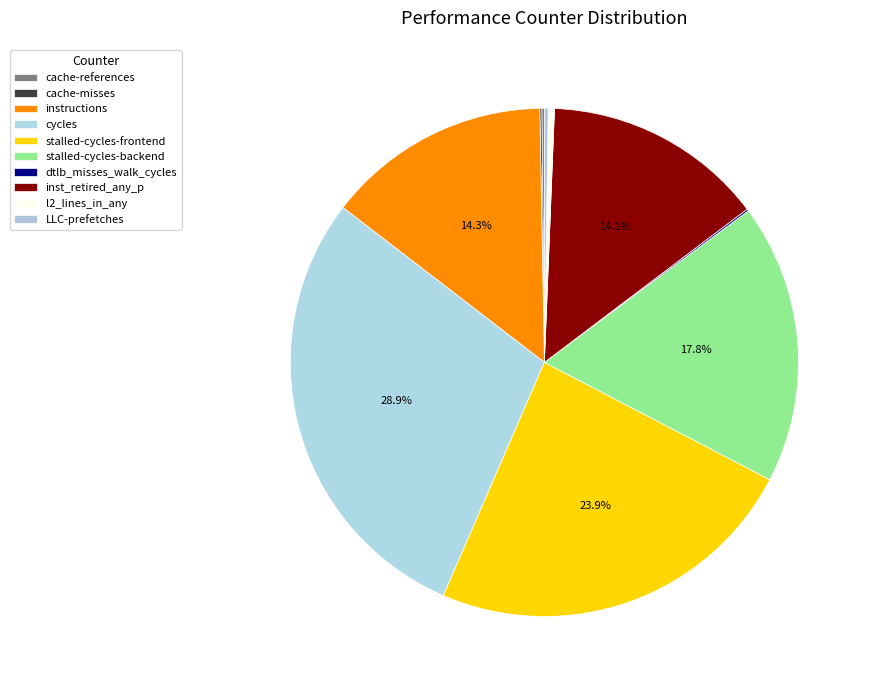

Rank the categories by value from lowest to highest.

dtlb_misses_walk_cycles, cache-misses, cache-references, LLC-prefetches, l2_lines_in_any, inst_retired_any_p, instructions, stalled-cycles-backend, stalled-cycles-frontend, cycles